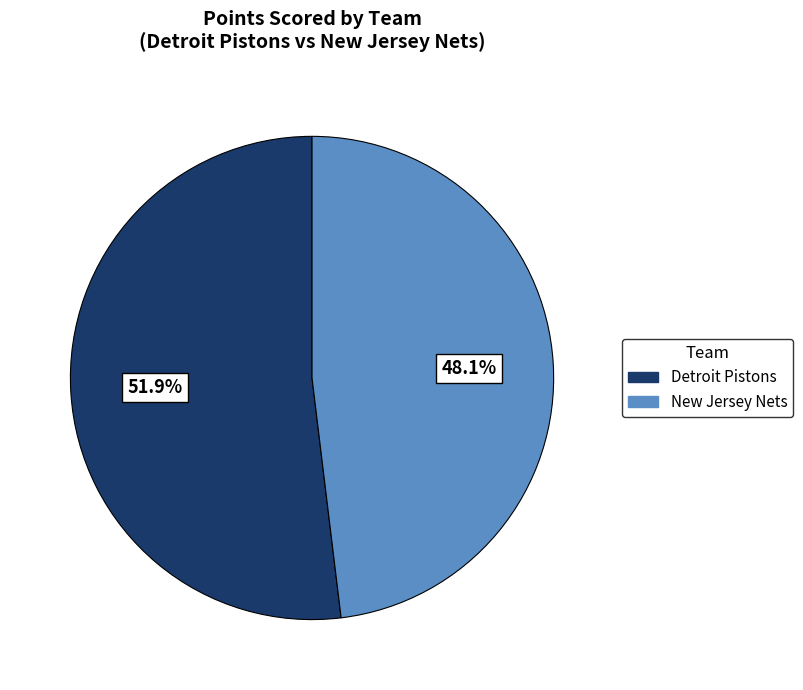

Is there any slice that represents more than half of the pie?

Yes